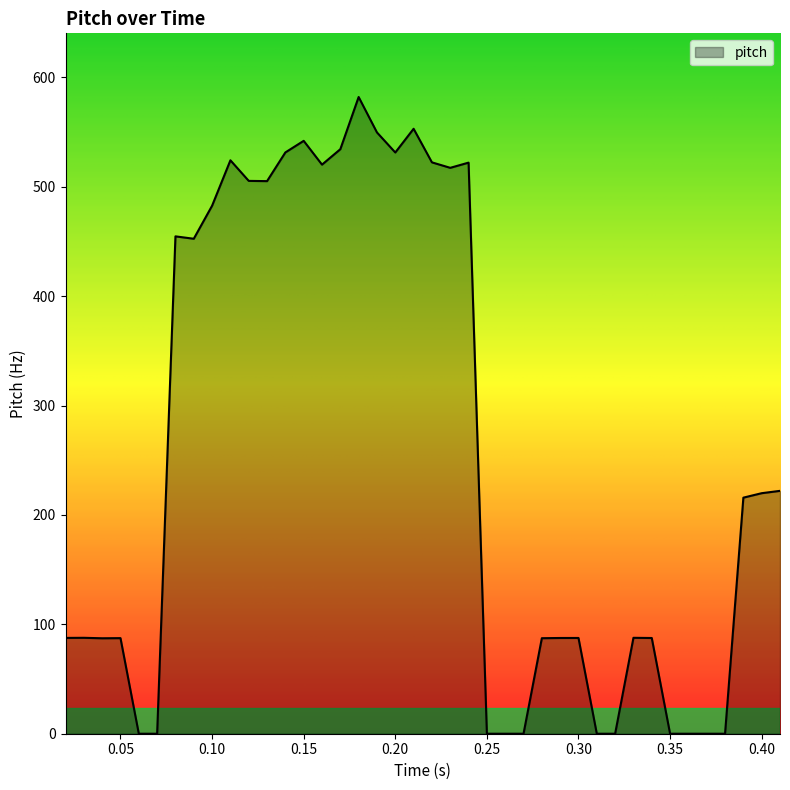

What is the greatest value displayed?

582.1